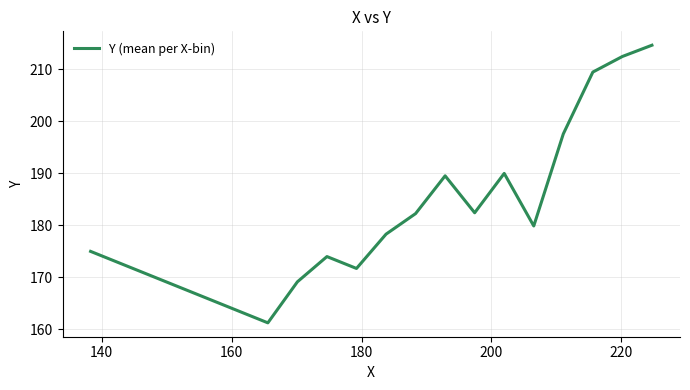

What is the difference between the maximum and minimum values?

53.4